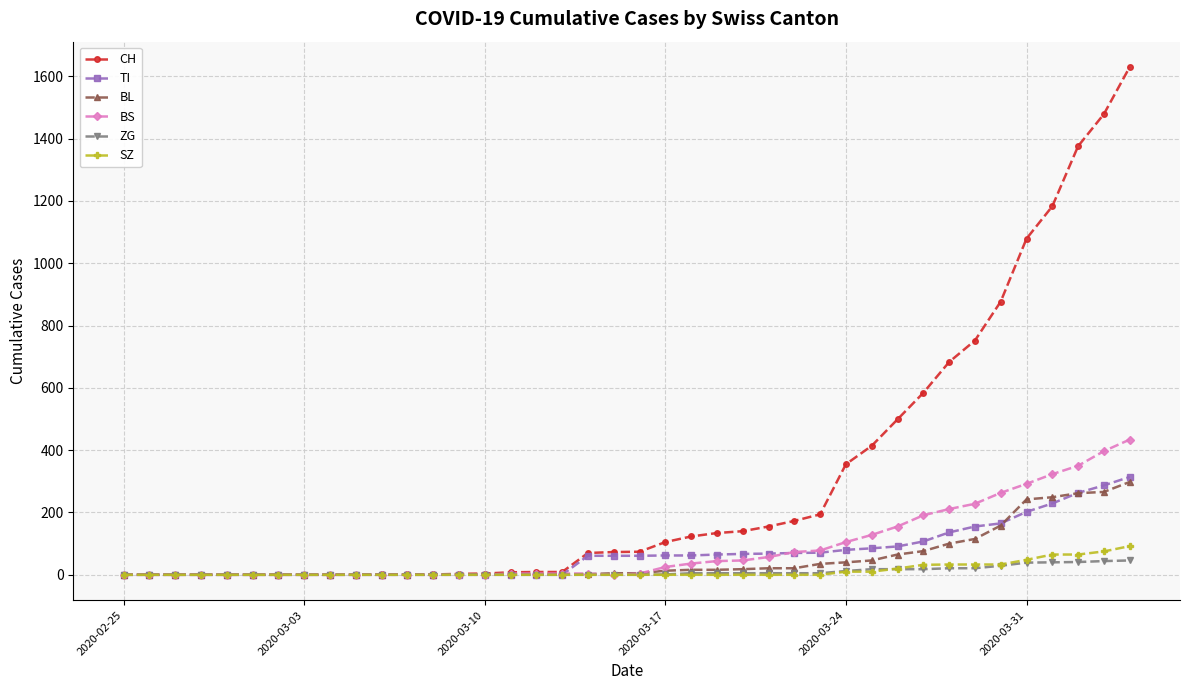

What is the maximum value for BS?

434